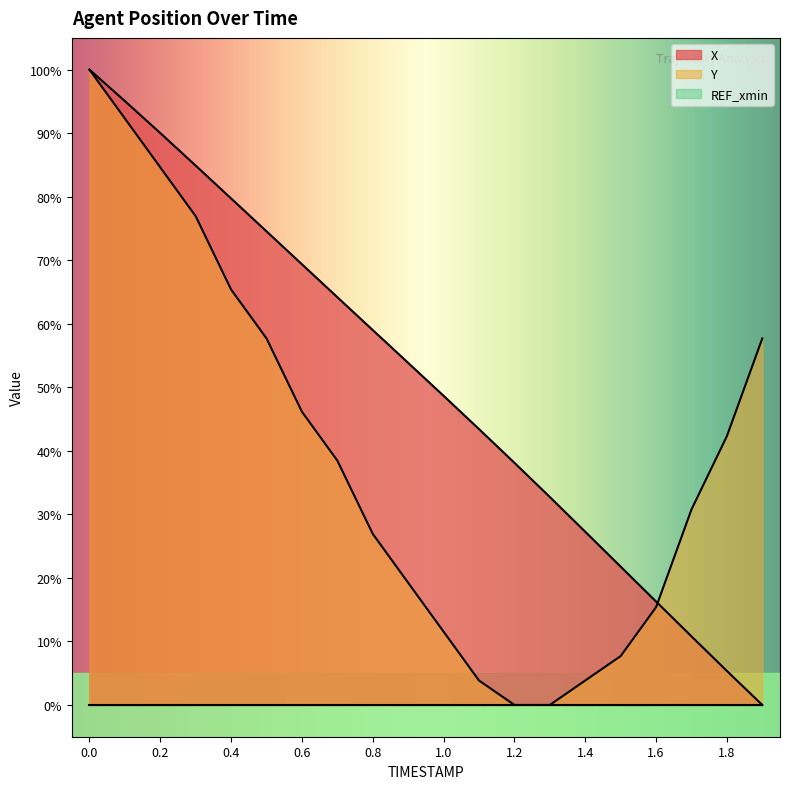

Reading right to left, what are all the values shown in this chart?

X: 1.9=0.0	1.8=5.4	1.7=10.8	1.6=16.3	1.5=21.8	1.4=27.3	1.3=32.7	1.2=38.1	1.1=43.4	1.0=48.7	0.9=53.8	0.8=59.0	0.7=64.2	0.6=69.4	0.5=74.5	0.4=79.7	0.3=84.9	0.2=90.0	0.1=95.1	0.0=100.0
Y: 1.9=57.7	1.8=42.3	1.7=30.8	1.6=15.4	1.5=7.7	1.4=3.8	1.3=0.0	1.2=0.0	1.1=3.8	1.0=11.5	0.9=19.2	0.8=26.9	0.7=38.5	0.6=46.2	0.5=57.7	0.4=65.4	0.3=76.9	0.2=84.6	0.1=92.3	0.0=100.0